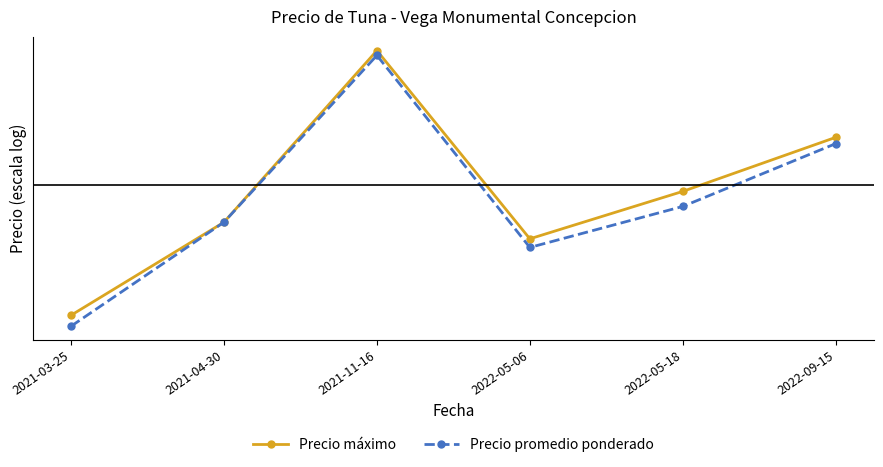

What is the sum of the Precio máximo values at 2021-03-25 and 2021-11-16?

49000